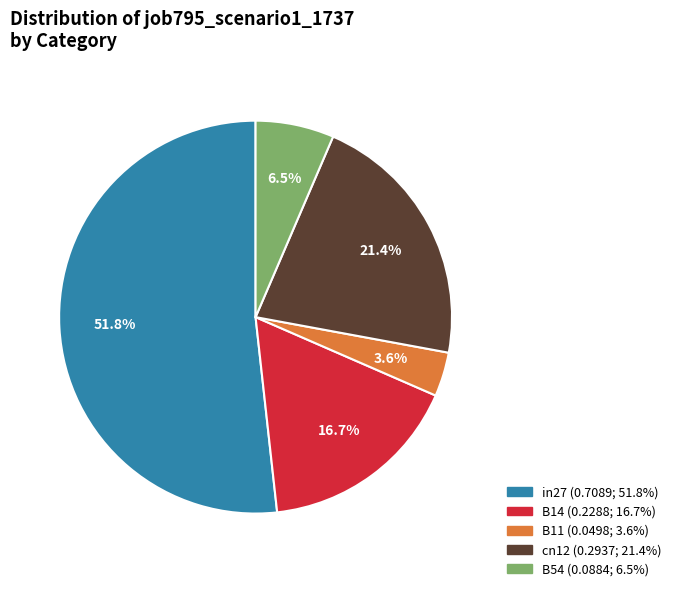

How many segments does this pie chart have?

5